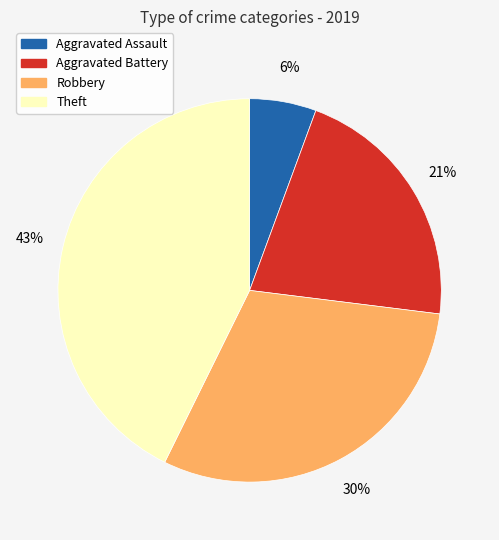

Which category has the biggest portion of the pie?

Theft